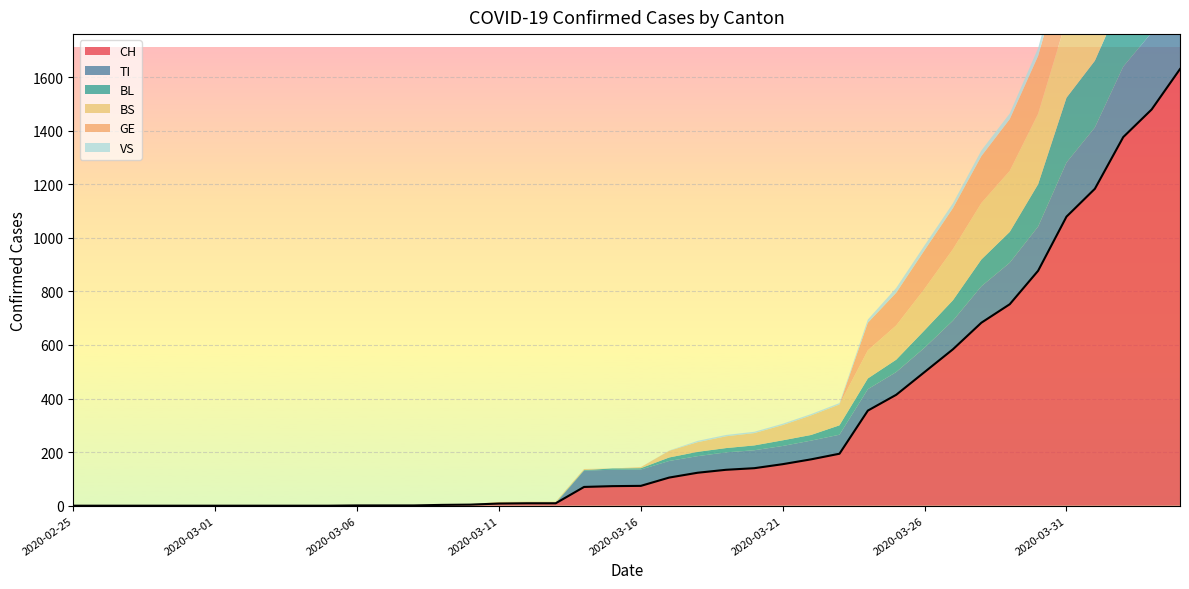

Which label corresponds to the smallest value in the chart?

2020-02-25